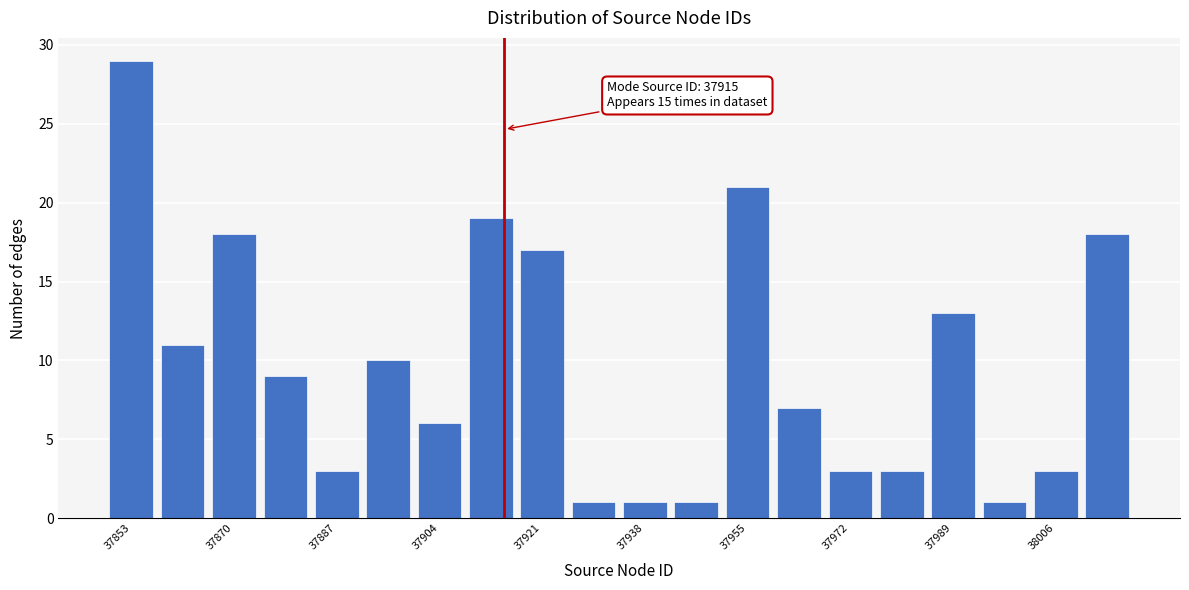

Over which range of the x-axis is the bar tallest?

37849.0 to 37857.5